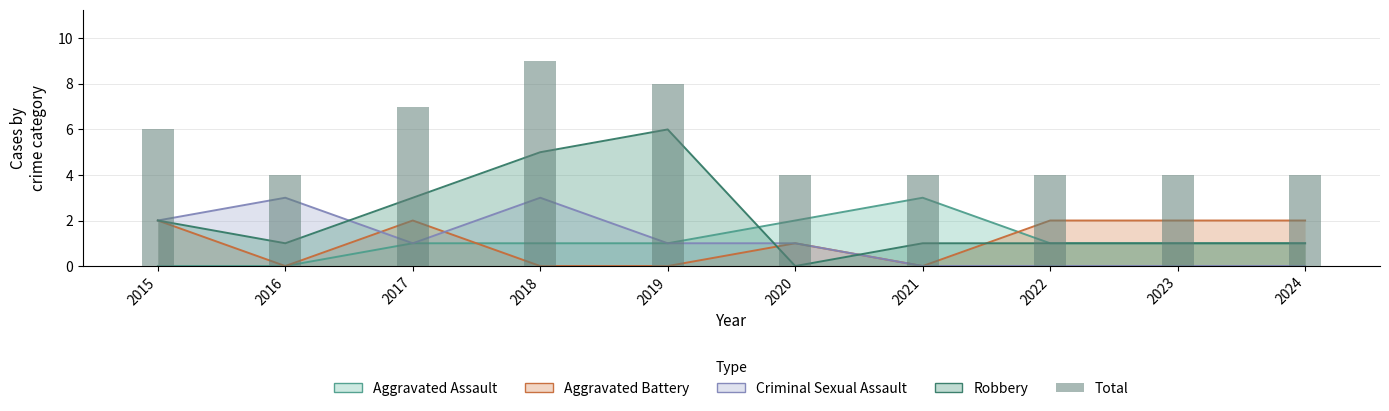

Count the number of values greater than 4.

4